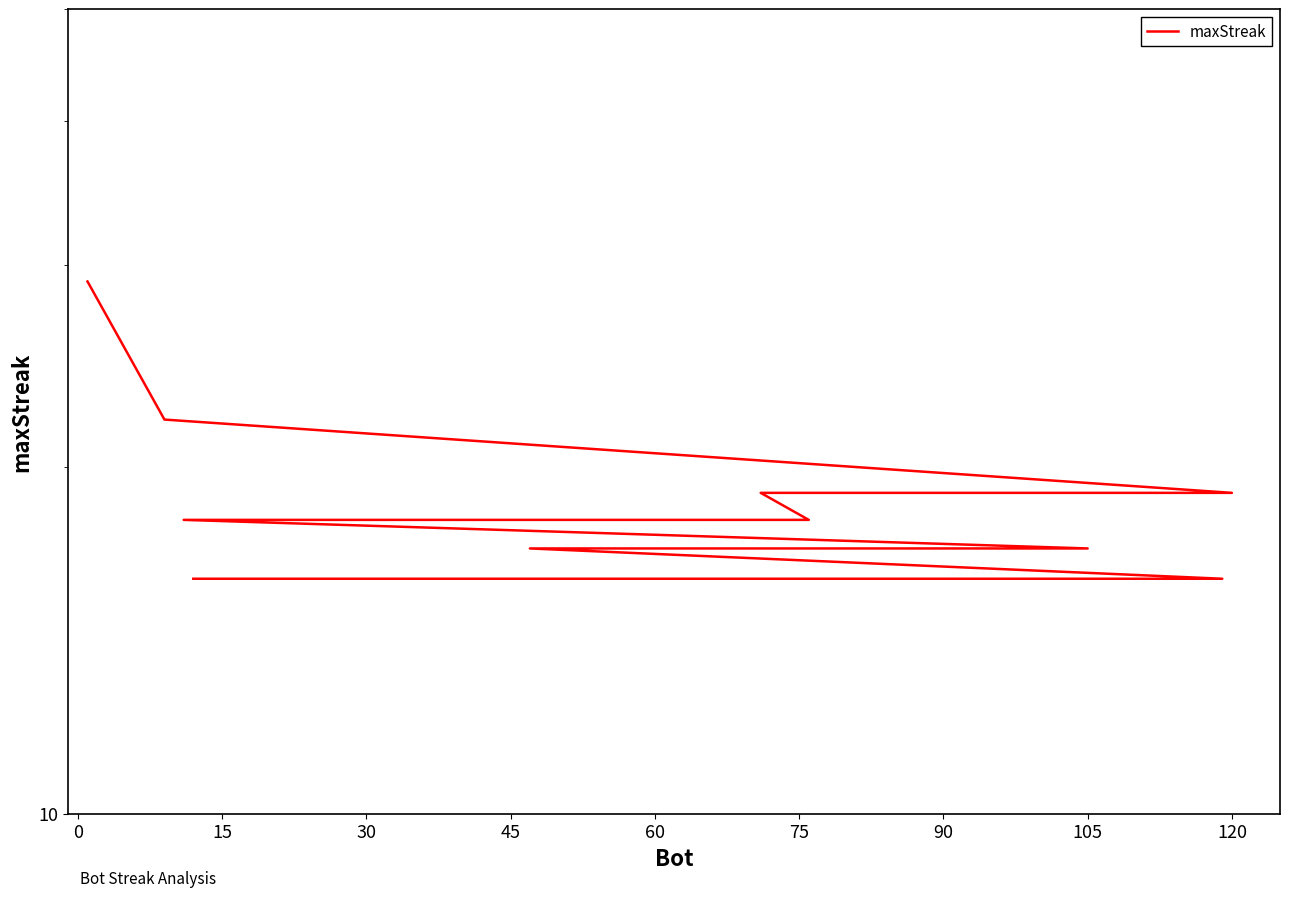

Reading right to left, what are all the values shown in this chart?

16	16	16	16	16	16	16	17	17	17	17	17	18	18	18	19	19	19	22	29